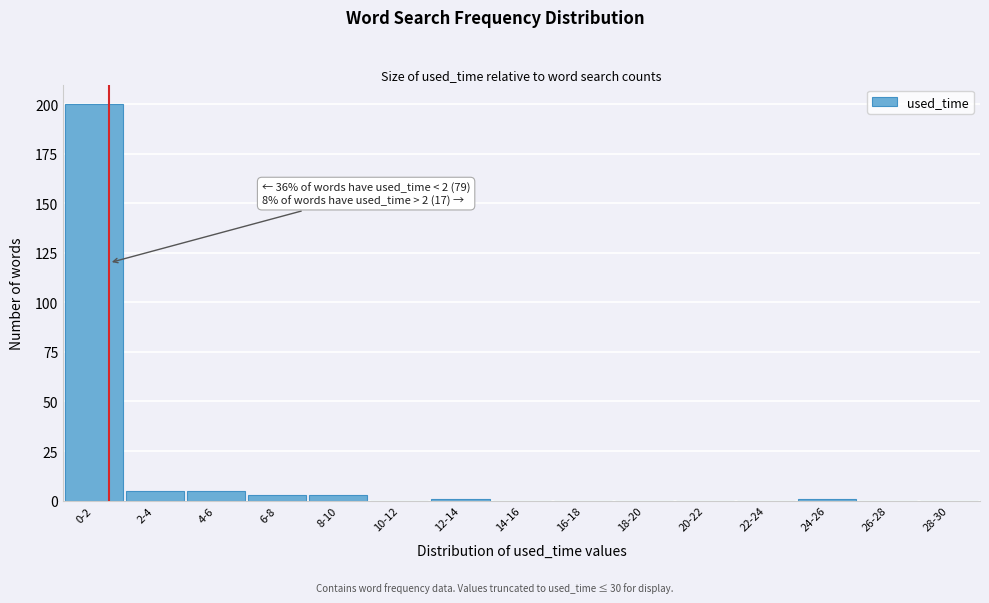

Reading right to left, extract all data points from this chart.

28-30=0	26-28=0	24-26=1	22-24=0	20-22=0	18-20=0	16-18=0	14-16=0	12-14=1	10-12=0	8-10=3	6-8=3	4-6=5	2-4=5	0-2=200